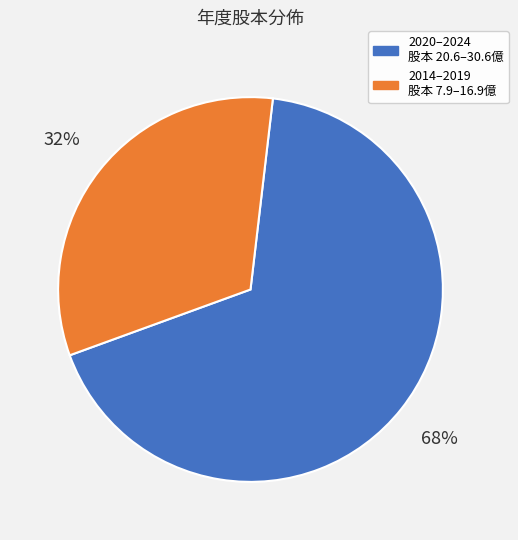

Rank the categories by value from lowest to highest.

2014–2019 股本 7.9–16.9億, 2020–2024 股本 20.6–30.6億